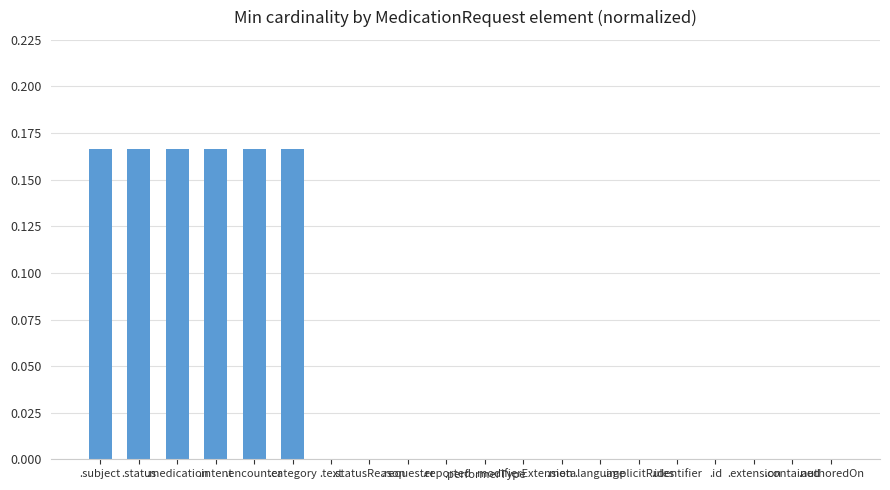

Reading right to left, transcribe all the data shown in this chart.

.authoredOn=0.0	.contained=0.0	.extension=0.0	.id=0.0	.identifier=0.0	.implicitRules=0.0	.language=0.0	.meta=0.0	.modifierExtension=0.0	.performerType=0.0	.reported=0.0	.requester=0.0	.statusReason=0.0	.text=0.0	.category=0.2	.encounter=0.2	.intent=0.2	.medication=0.2	.status=0.2	.subject=0.2